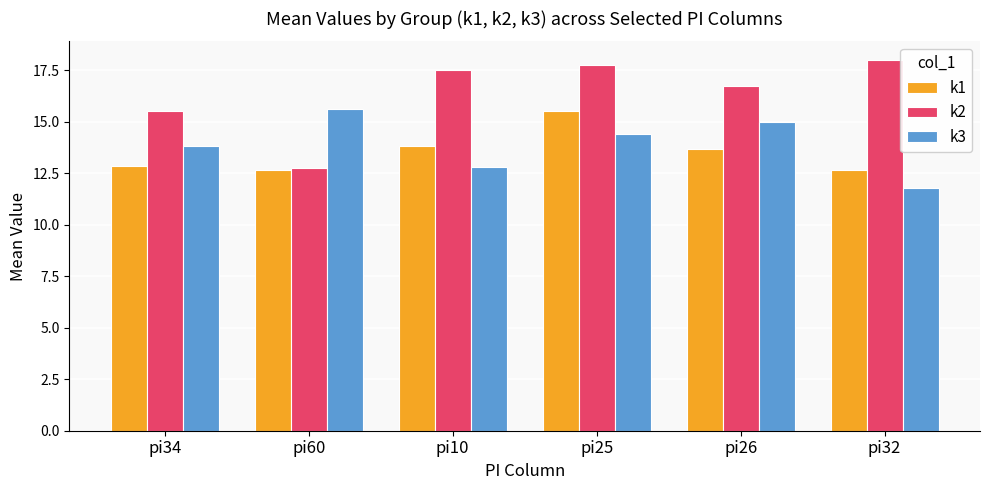

At which label does k2 first exceed 17?

pi10